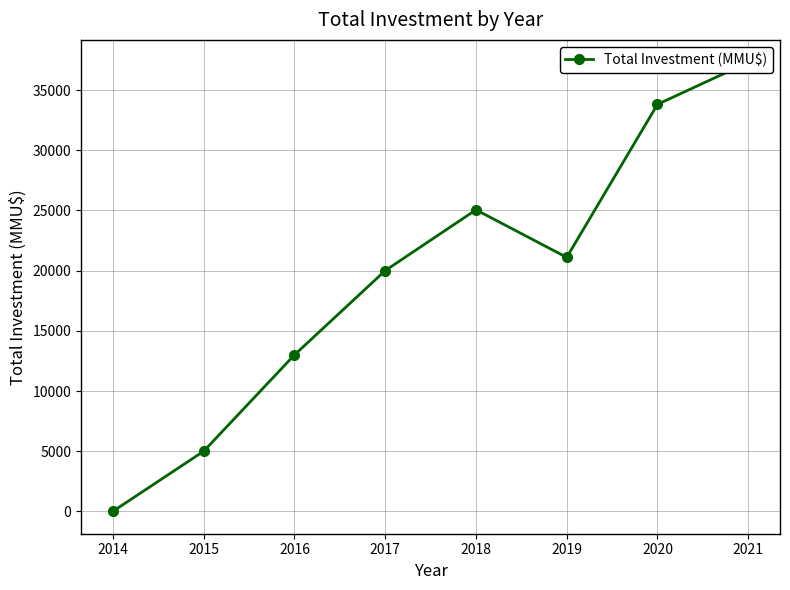

Rank the categories by value from highest to lowest.

2021, 2020, 2018, 2019, 2017, 2016, 2015, 2014